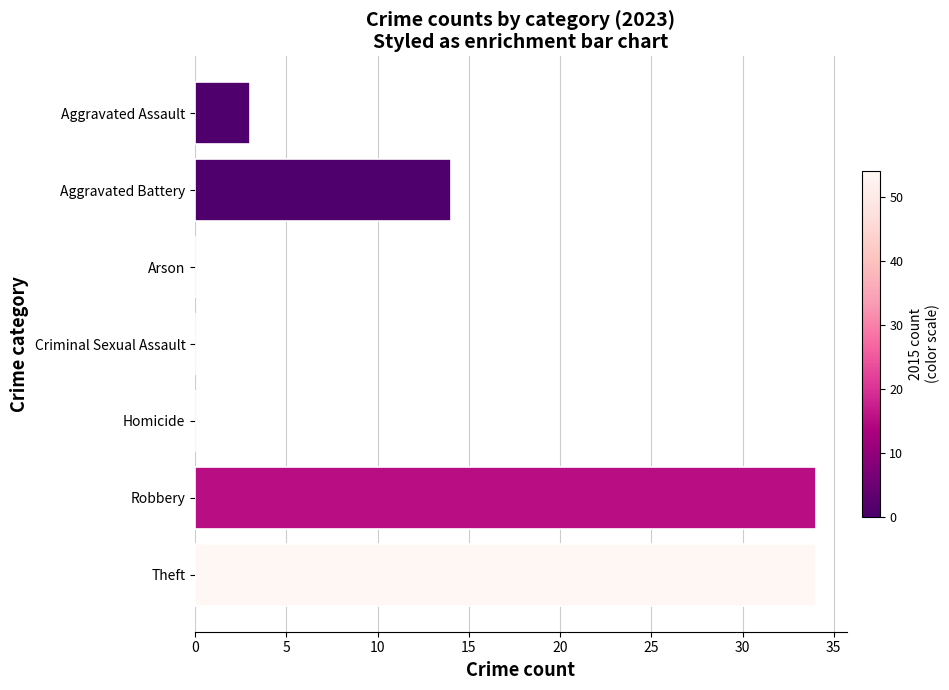

What is the change in value from Homicide to Aggravated Battery?

+14